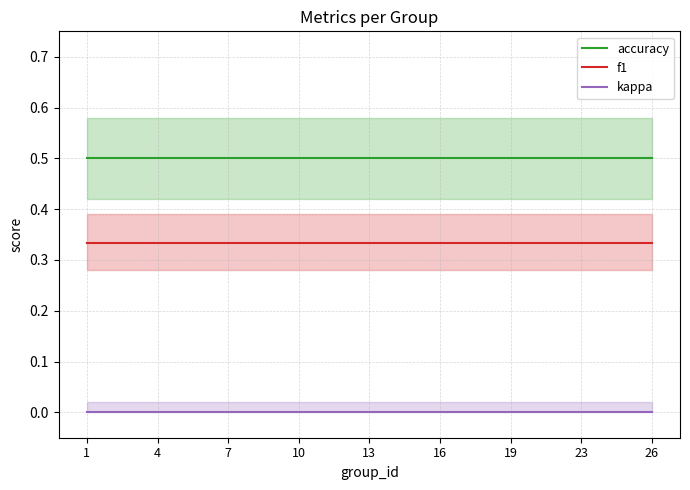

Which series has the widest spread of values?

f1